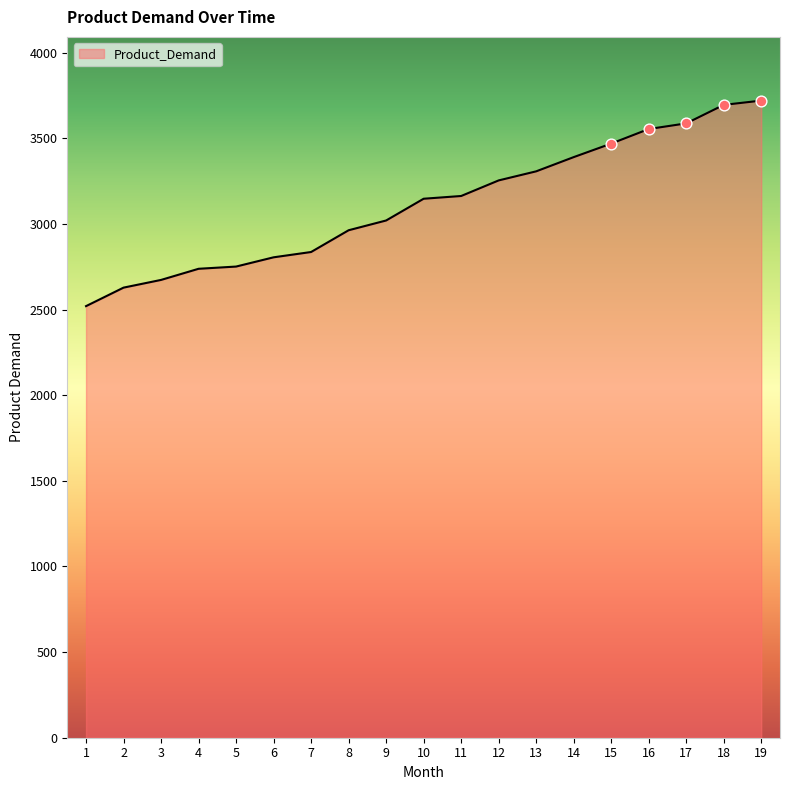

What is the change in value from 5 to 15?

+718